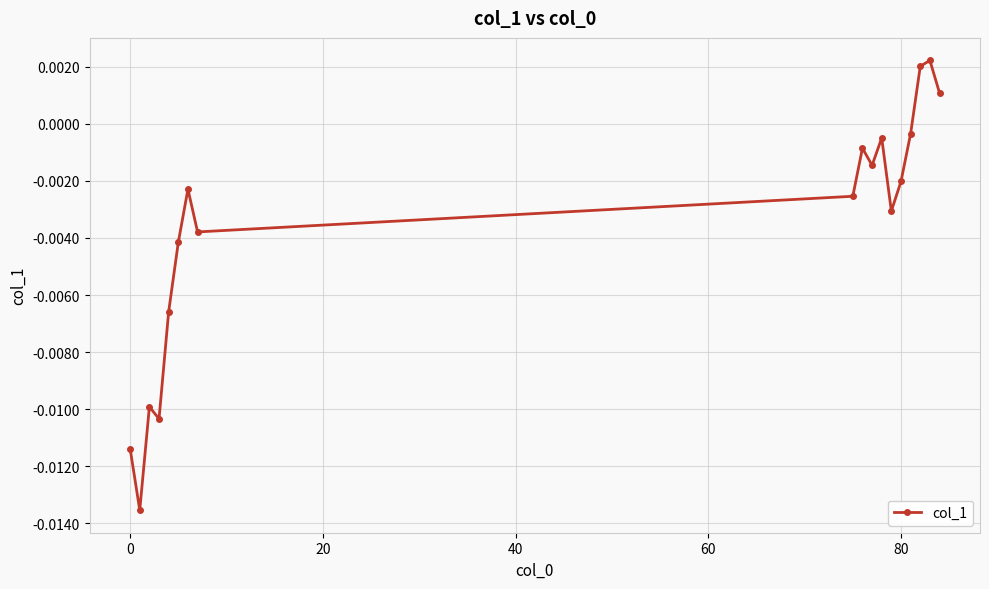

How many interior local peaks (higher than both neighbors) does the data have?

5